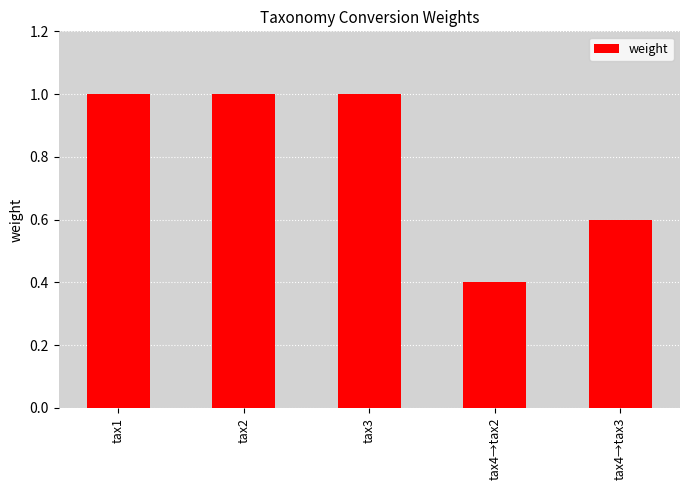

What is the value of the 3rd bar from the left?

1.0